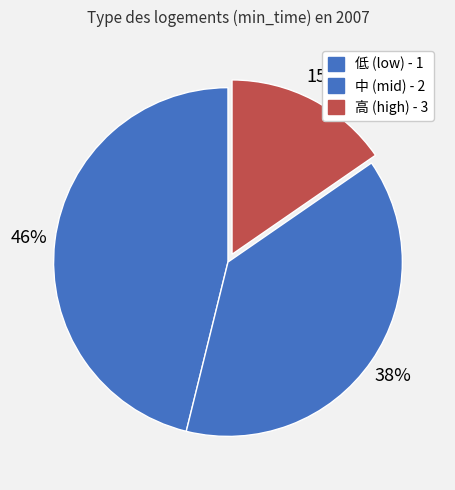

How many segments does this pie chart have?

3